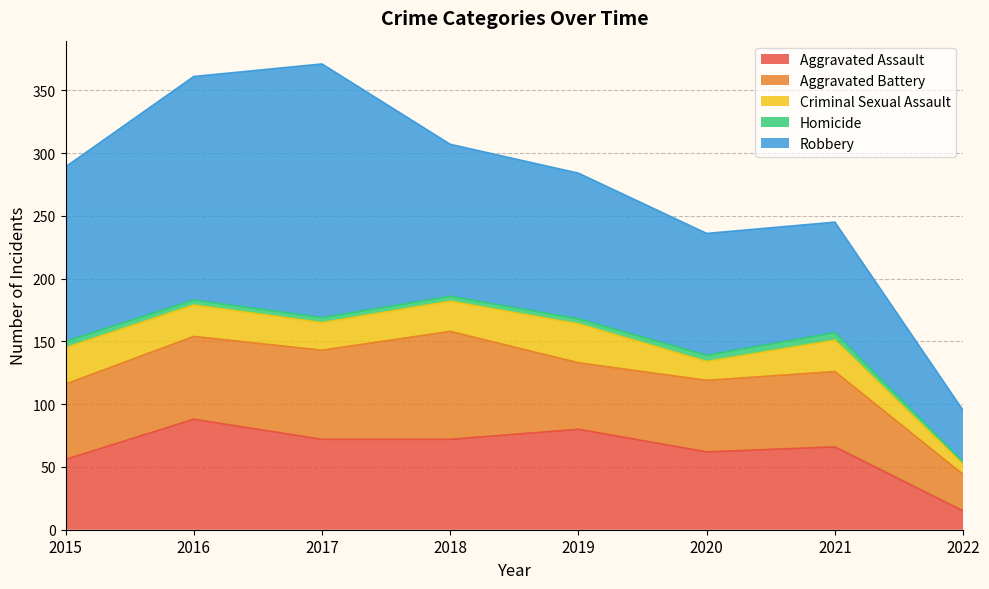

What is the value of the Robbery point at the 7th from the left?

88